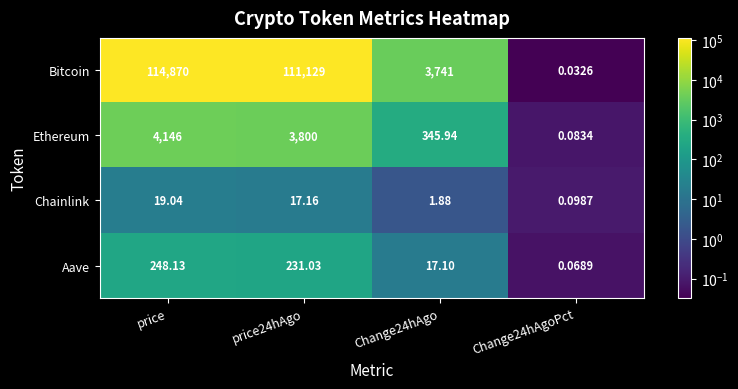

At which label does Chainlink reach its peak?

price